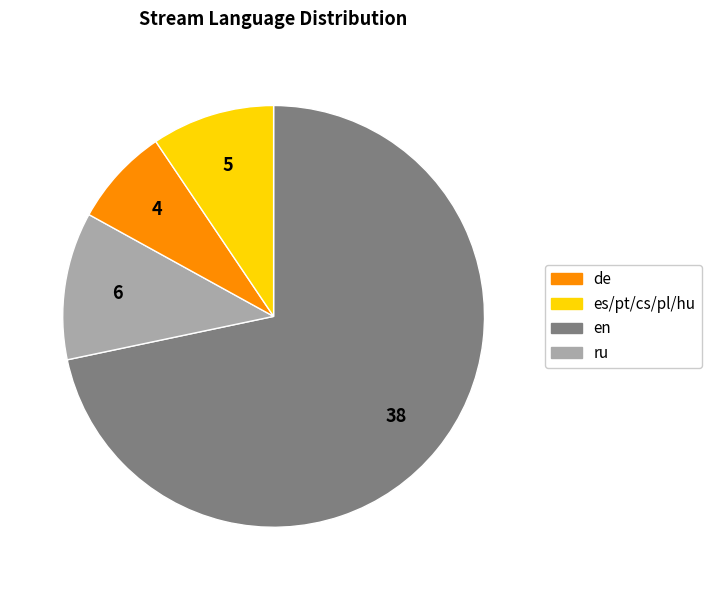

Is there a majority slice in this chart?

Yes